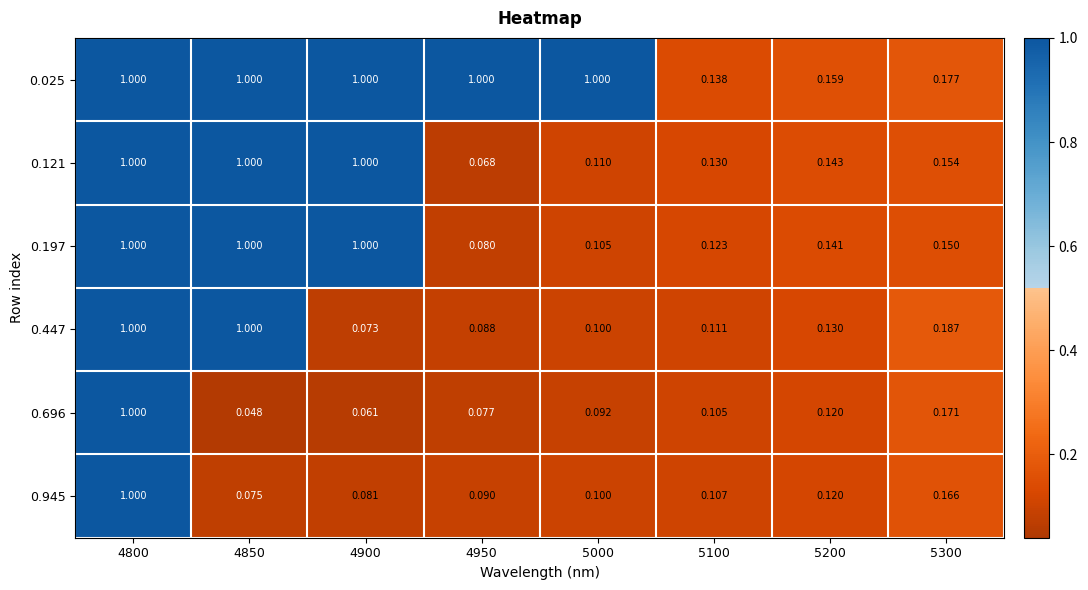

Is the value of 0.121 at 5300 greater than the value of 0.696 at 5300?

No